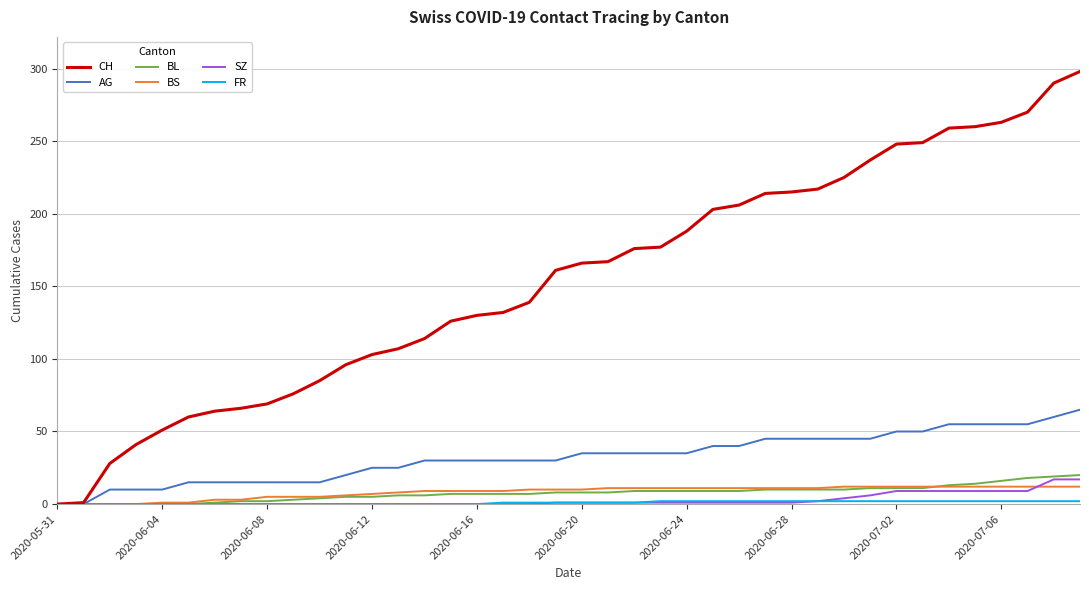

Which series has the largest range (max minus min)?

CH